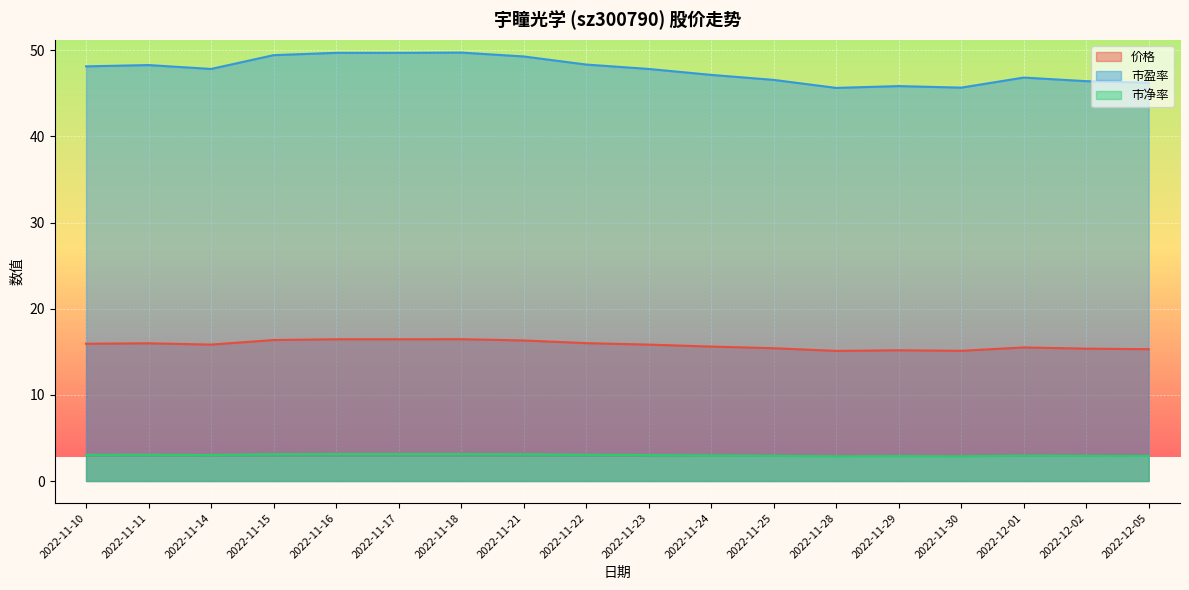

True or false: 市盈率 and 价格 intersect in this chart.

False